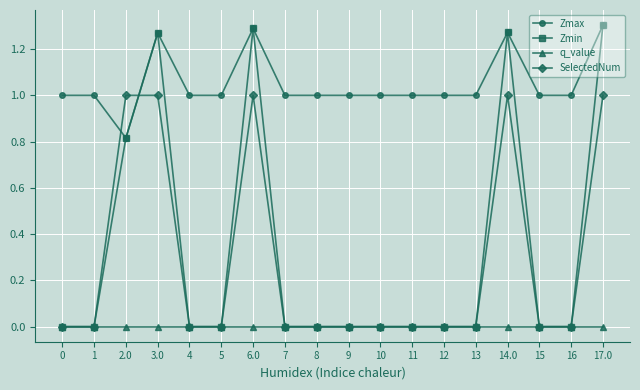

Which series has the largest range (max minus min)?

Zmin